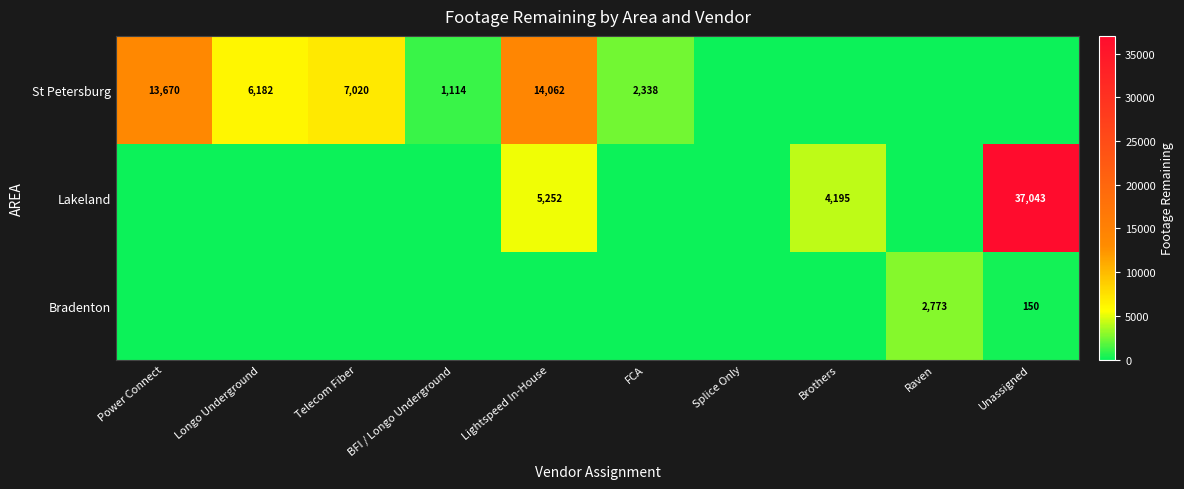

At how many categories does at least one series exceed 17128?

1